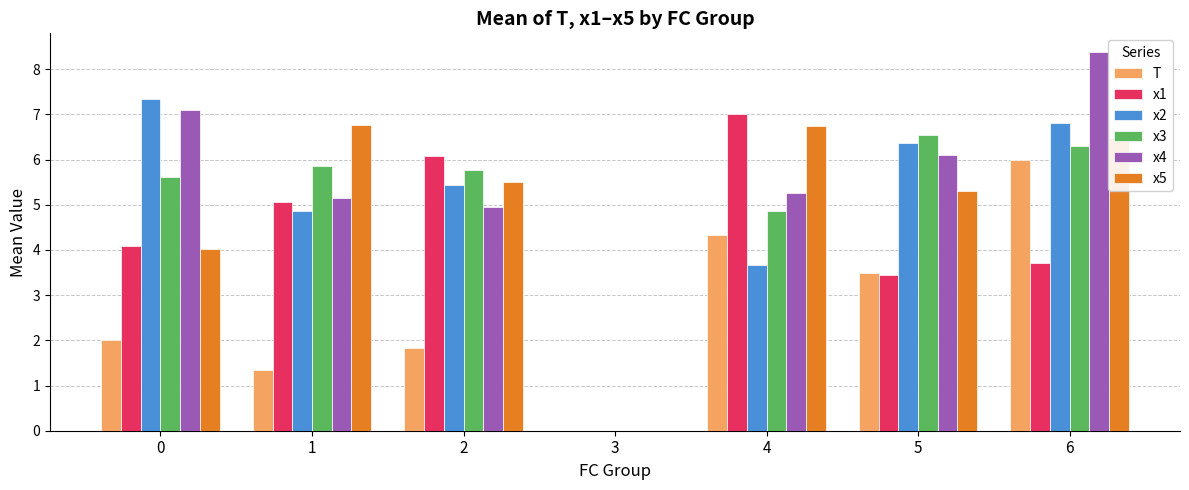

Are the bars grouped side by side (vs. stacked)?

Yes